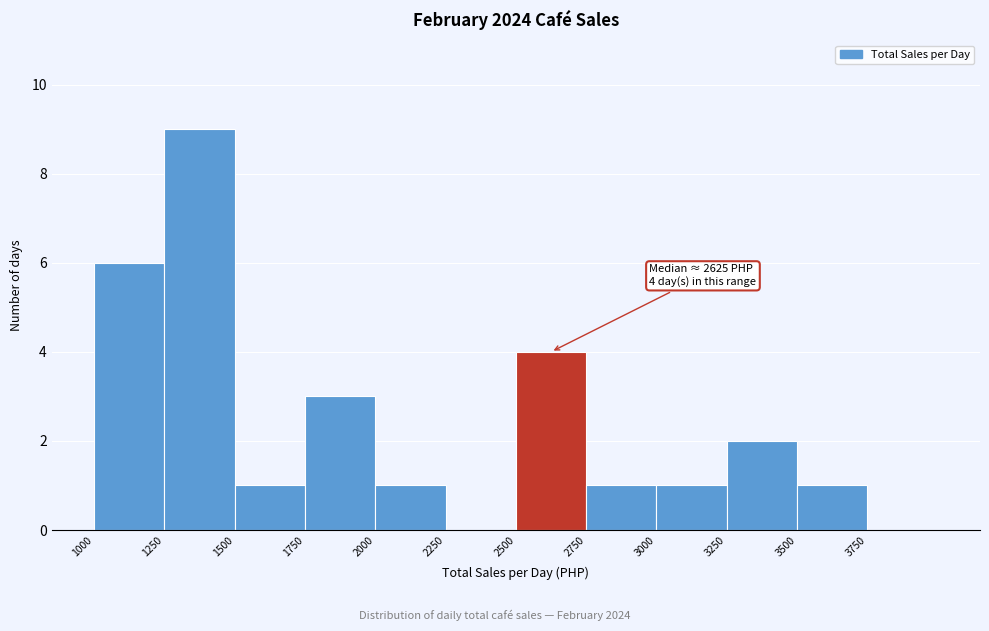

Which range on the x-axis has the tallest bar?

1250 to 1500